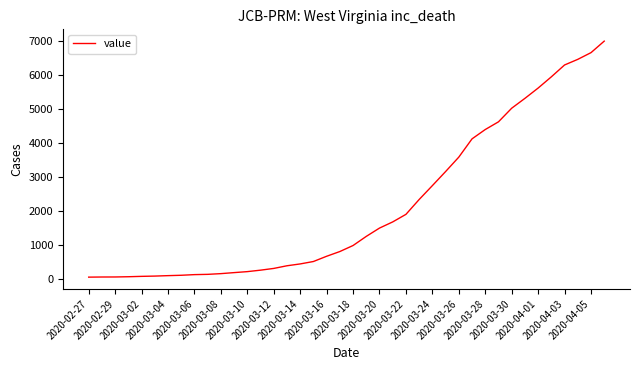

At which label is the value closest to 3529?

2020-03-26